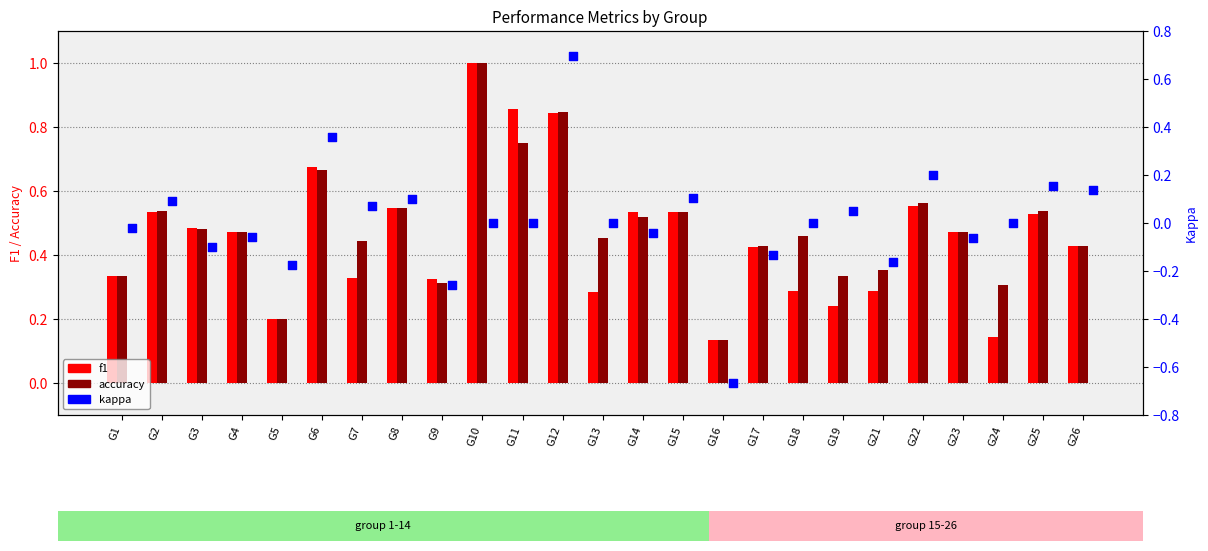

At which category is the sum across all series the highest?

G12